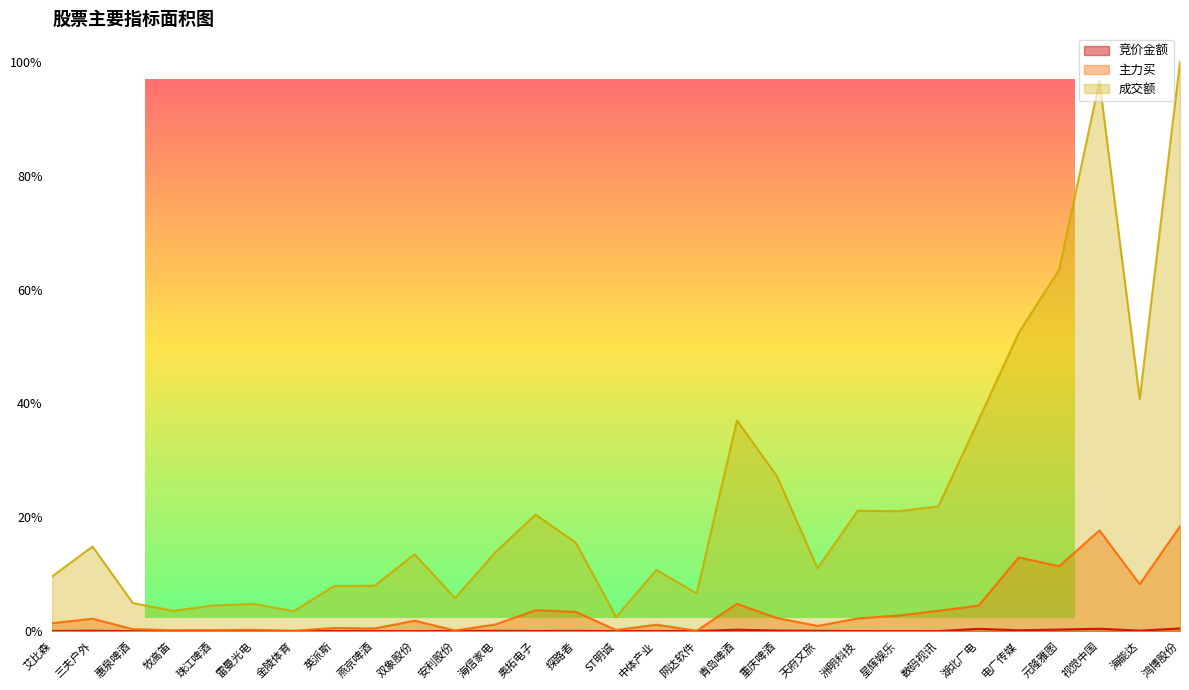

True or false: 竞价金额 and 主力买 cross at least once.

False